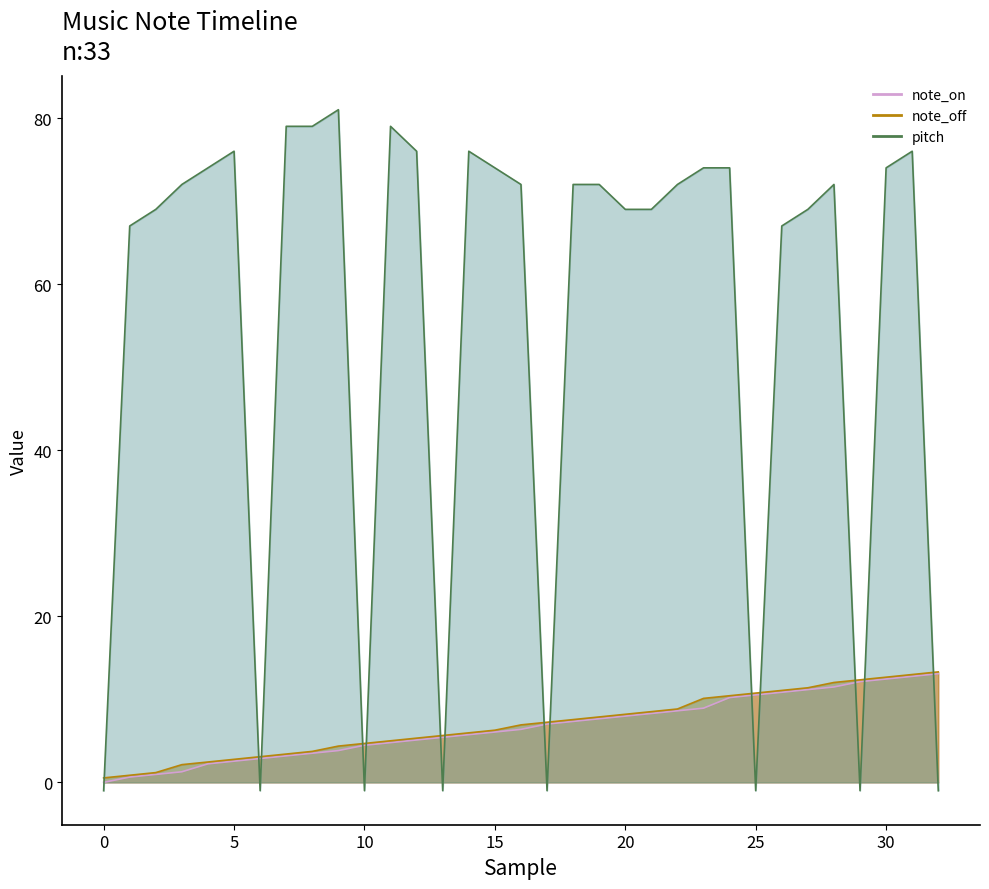

At which category is the sum across all series the highest?

31